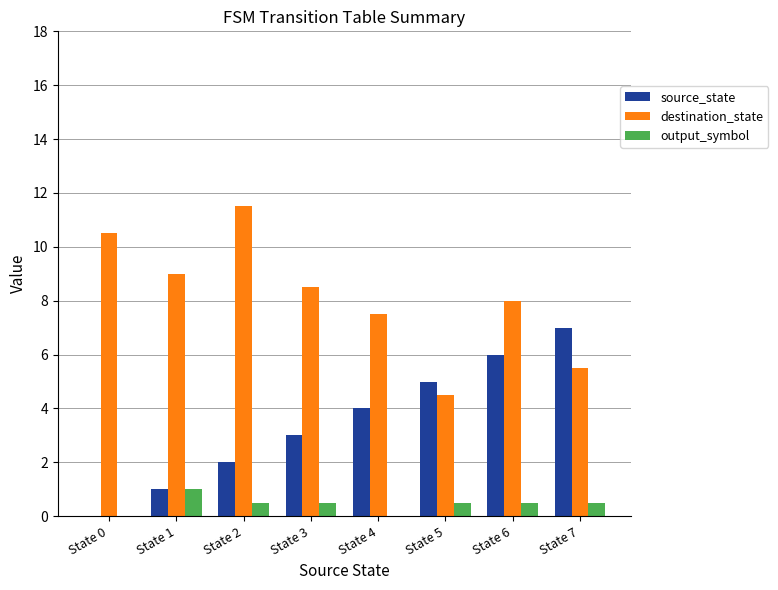

The output_symbol series shows 0.5 at State 5. True or false?

True